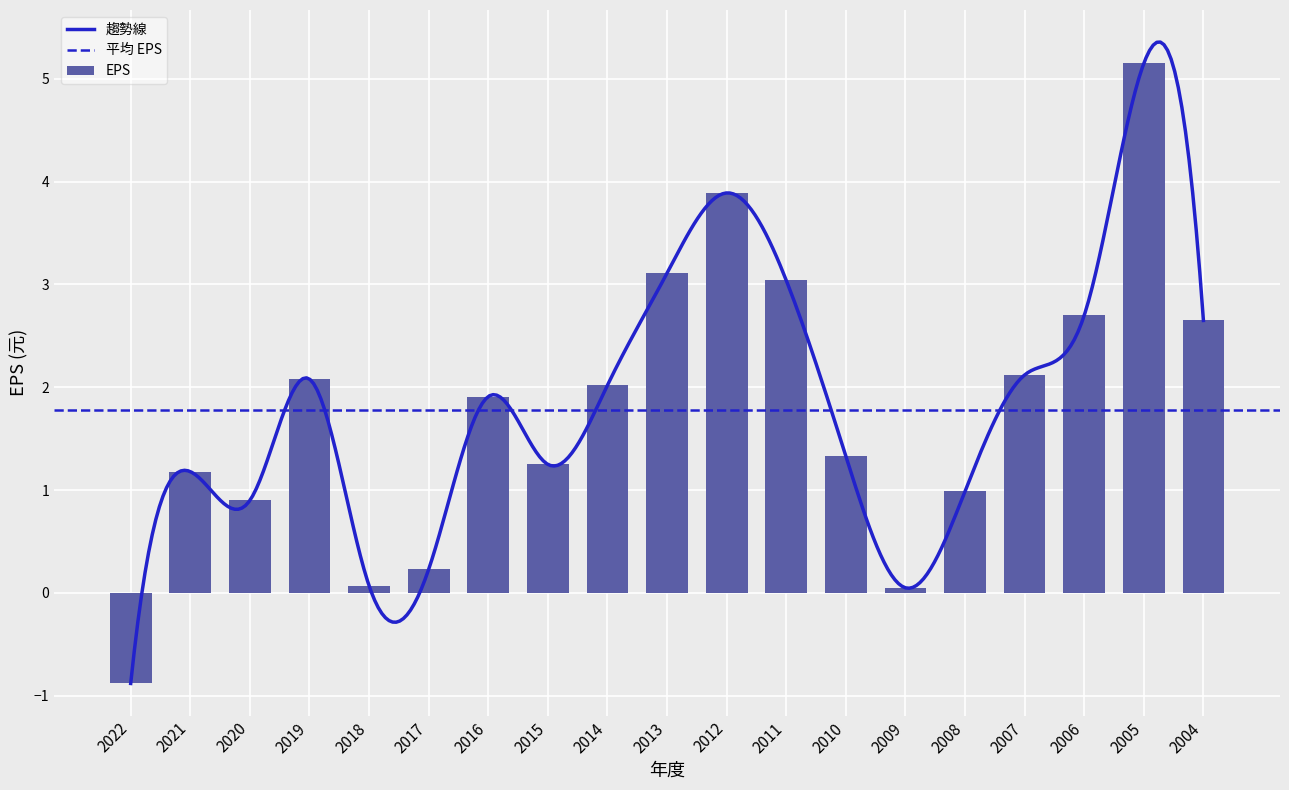

Which category has the lowest value in the 趨勢線 series?

2022